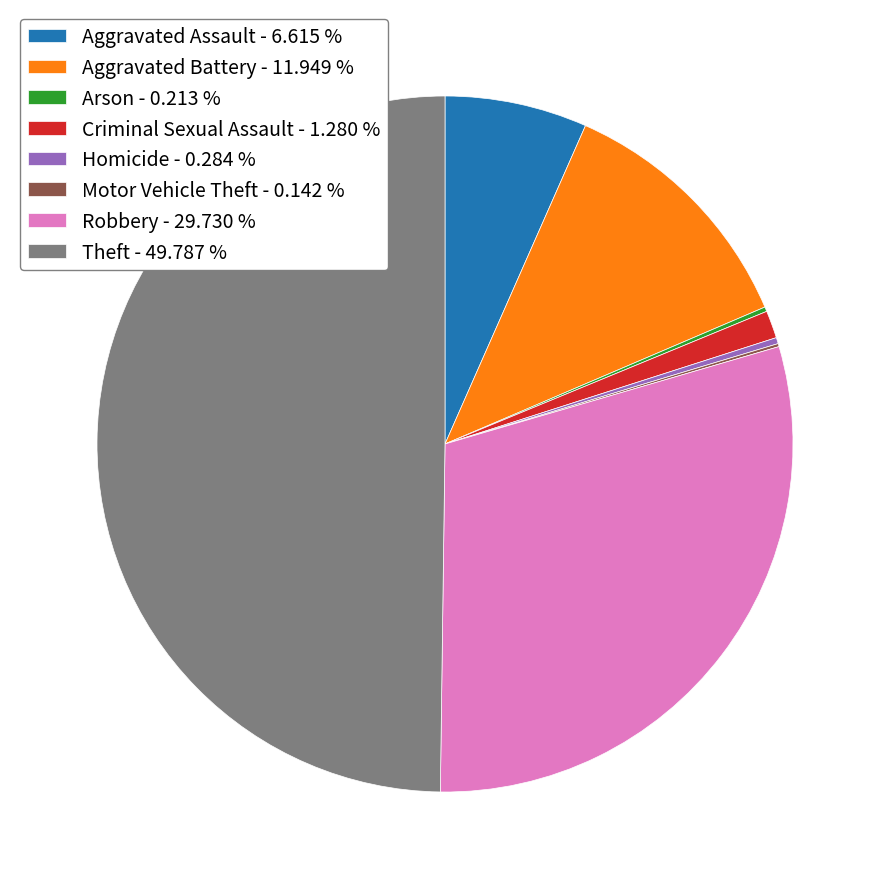

Between Theft - 49.787 % and Aggravated Assault - 6.615 %, which is larger?

Theft - 49.787 %